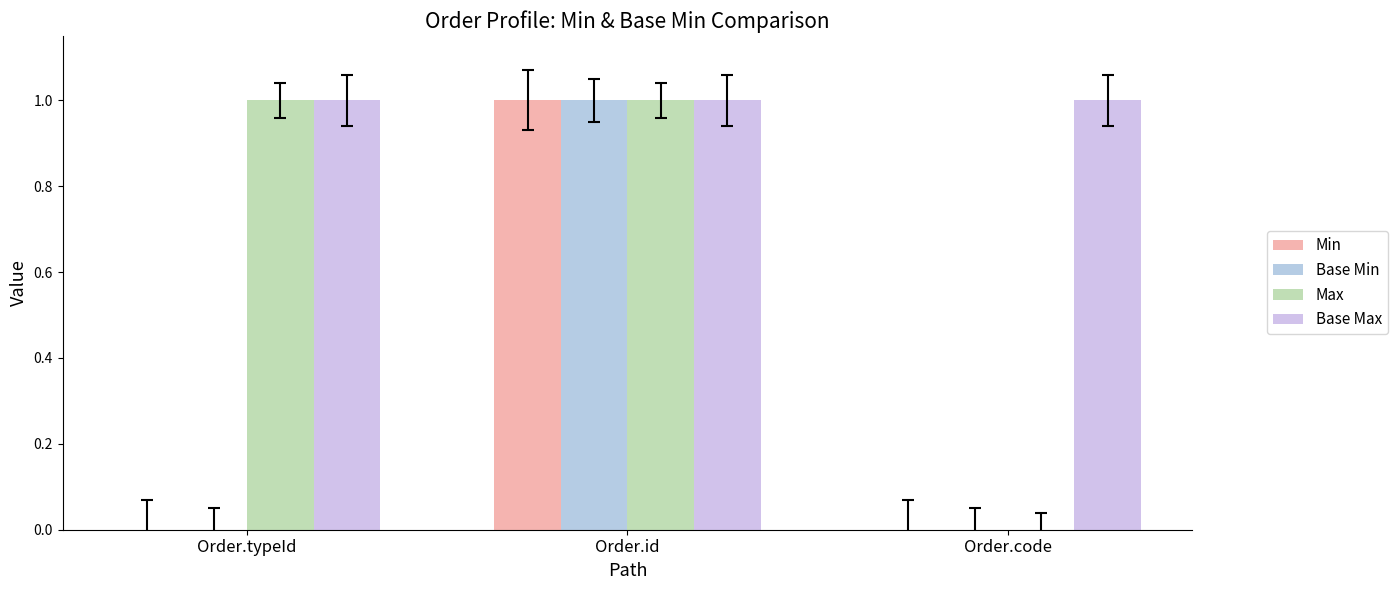

Reading left to right, what are all the values shown in this chart?

Min: Order.typeId=0	Order.id=1	Order.code=0
Base Min: Order.typeId=0	Order.id=1	Order.code=0
Max: Order.typeId=1	Order.id=1	Order.code=0
Base Max: Order.typeId=1	Order.id=1	Order.code=1